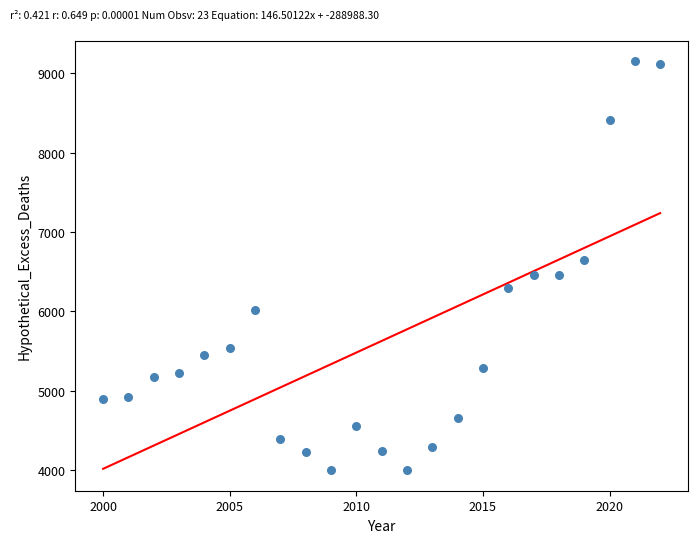

What is the range of X values (max minus min)?

22.0